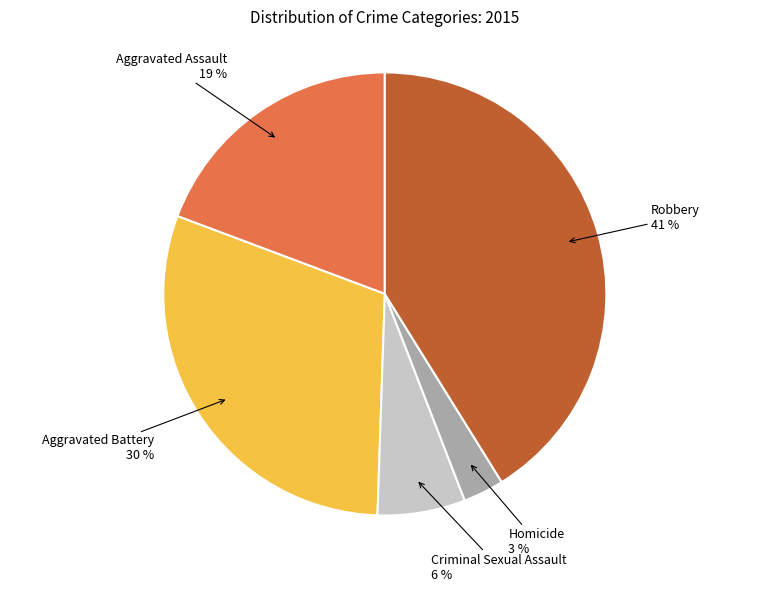

Combined, do Aggravated Assault and Aggravated Battery account for over 50%?

No